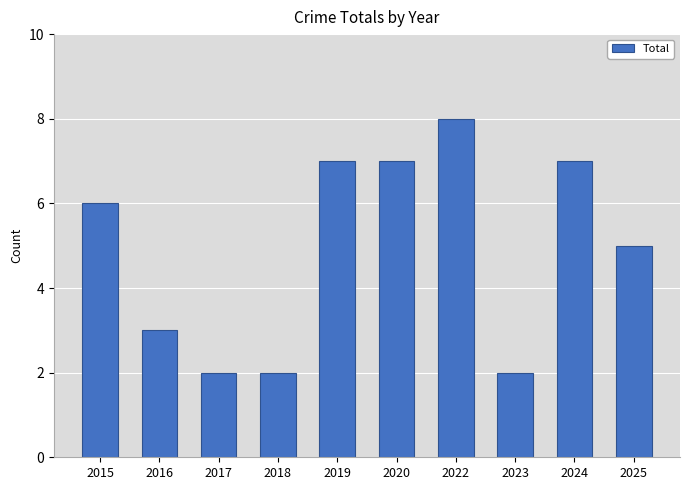

What is the ratio of the value at 2020 to the value at 2017?

3.5